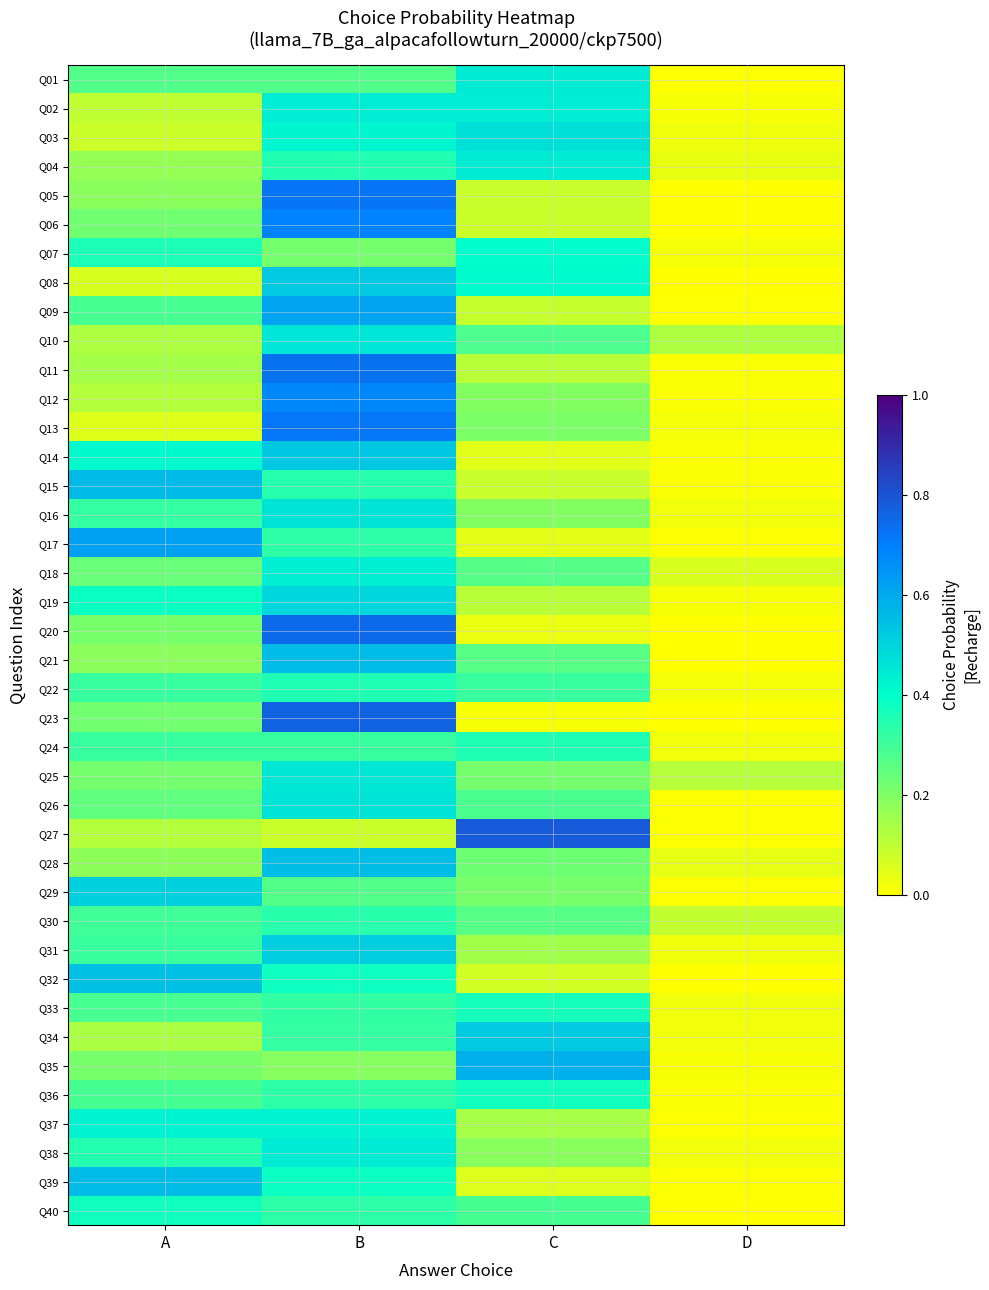

Between B and D, which is larger?

B